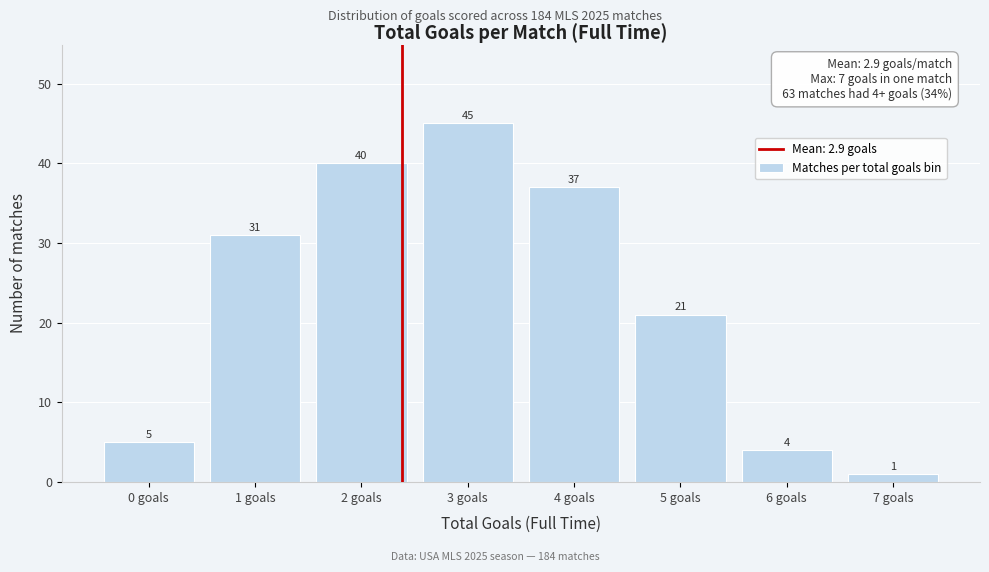

Reading left to right, what are all the values shown in this chart?

0 goals=5	1 goals=31	2 goals=40	3 goals=45	4 goals=37	5 goals=21	6 goals=4	7 goals=1